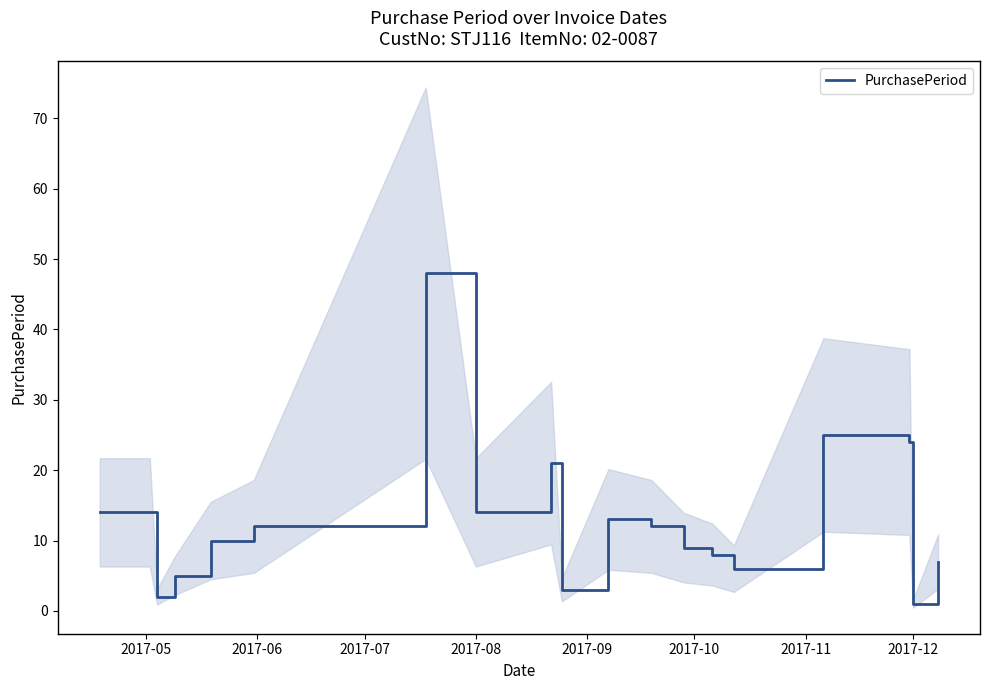

What is the greatest value displayed?

48